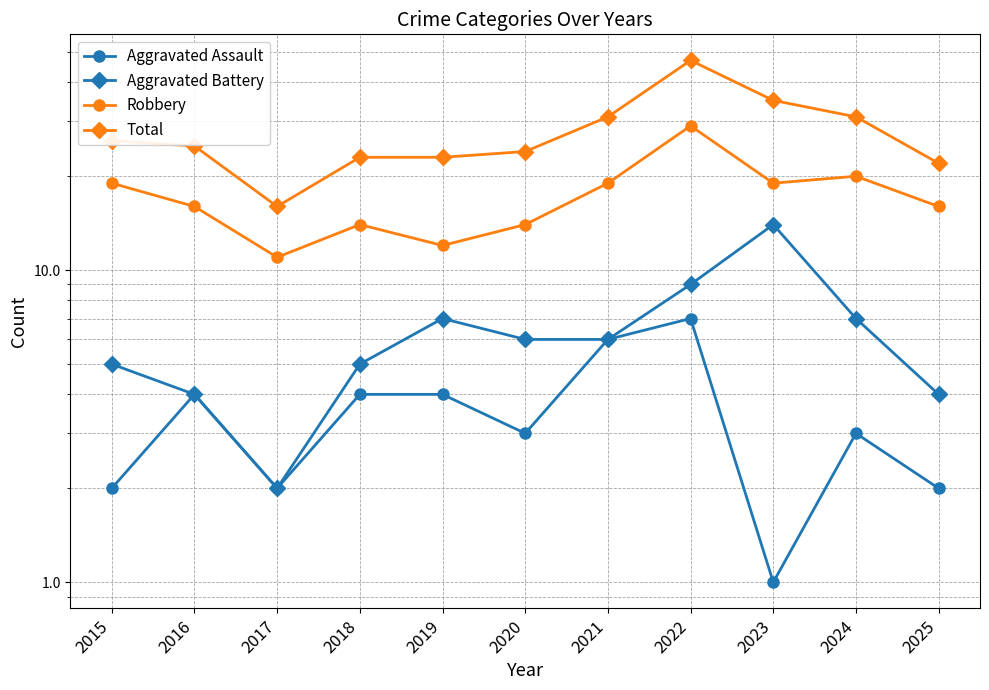

How many interior local peaks does the Aggravated Assault series have?

3